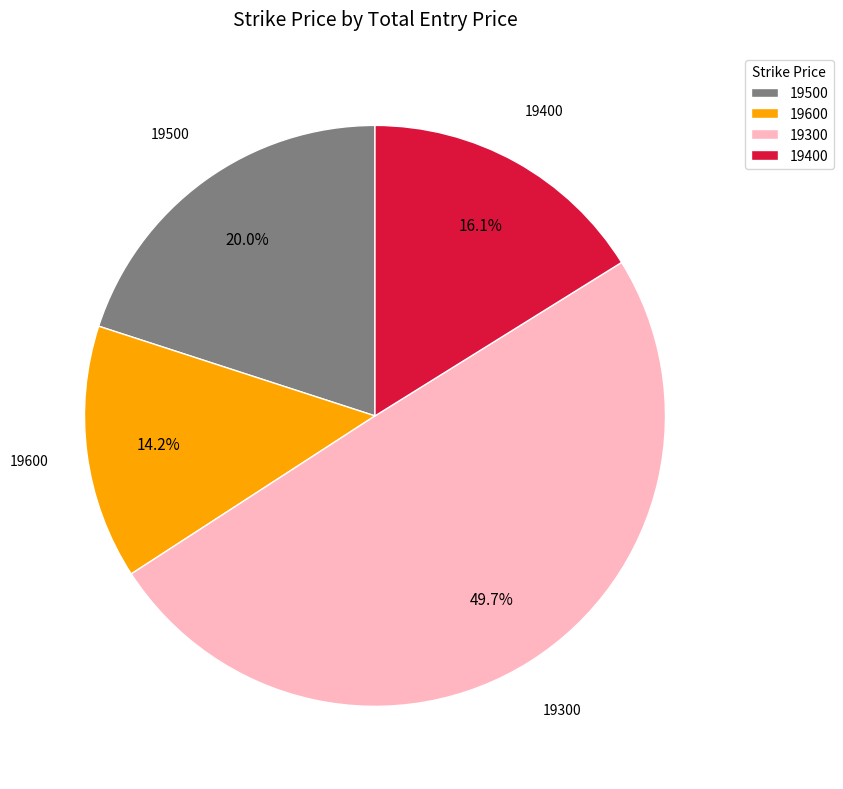

Rank the categories by value from lowest to highest.

19600, 19400, 19500, 19300